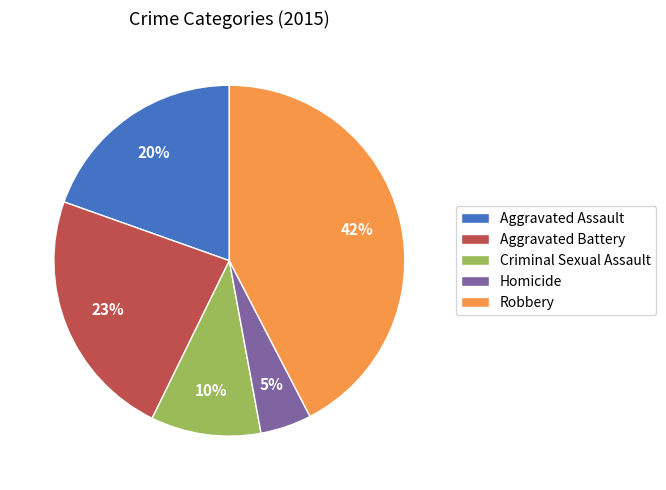

To the nearest percent, what is the combined percentage of Homicide and Aggravated Battery?

28%